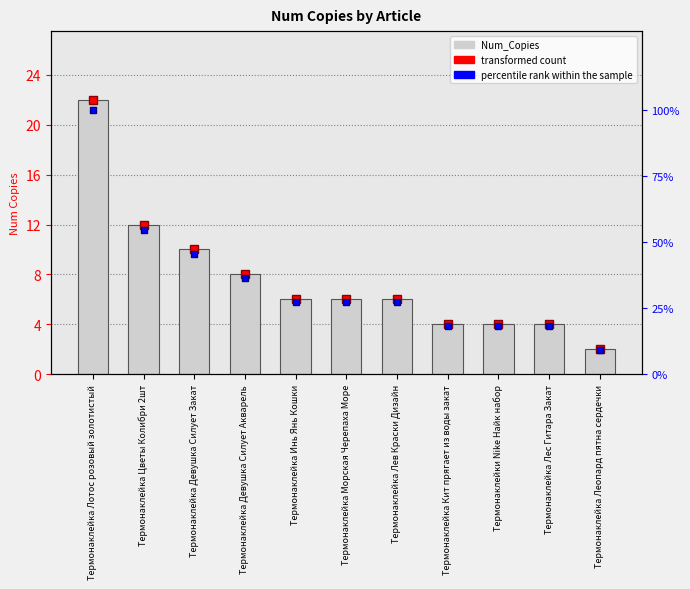

What is the label of the 11th bar from the right?

Термонаклейка Лотос розовый золотистый